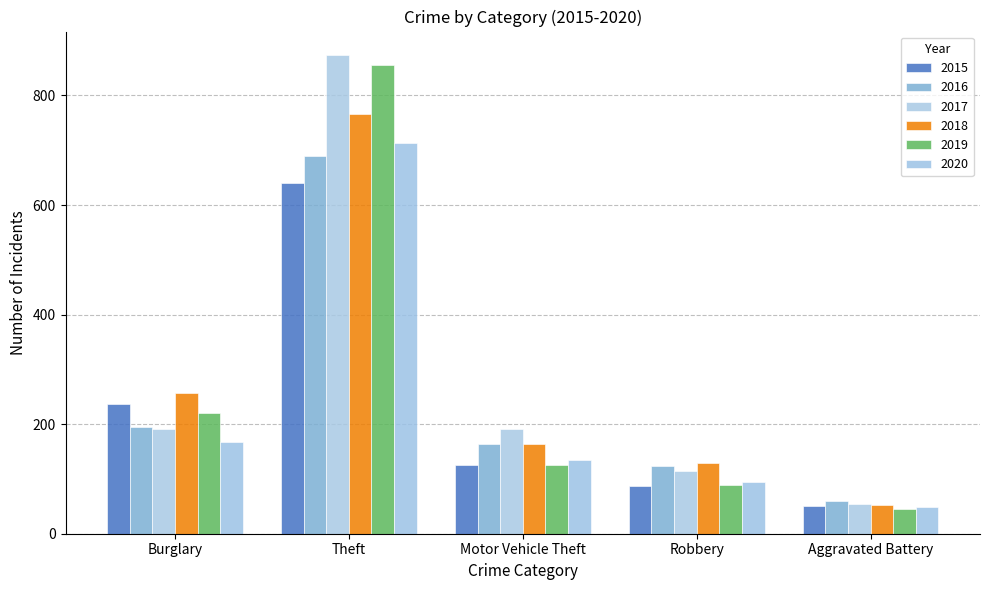

Is it true that 2016 equals 79 at Aggravated Battery?

False